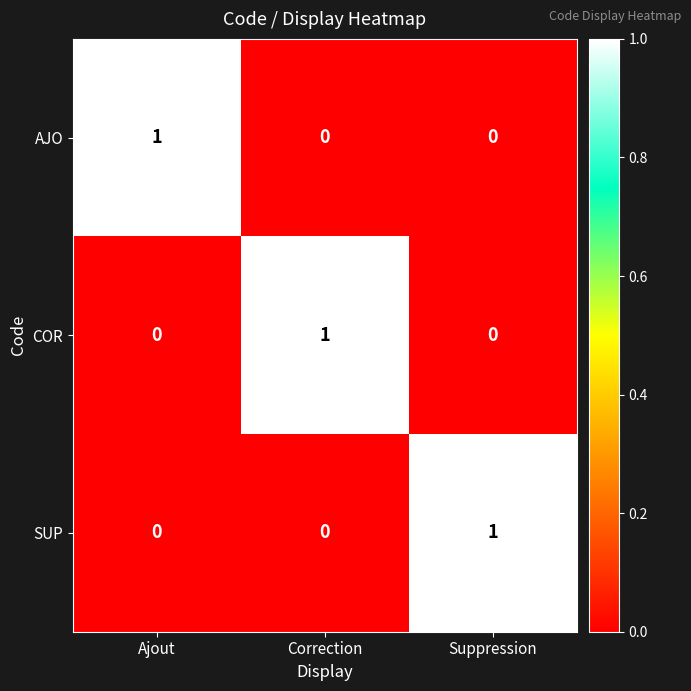

How many values in the SUP series exceed 0?

1